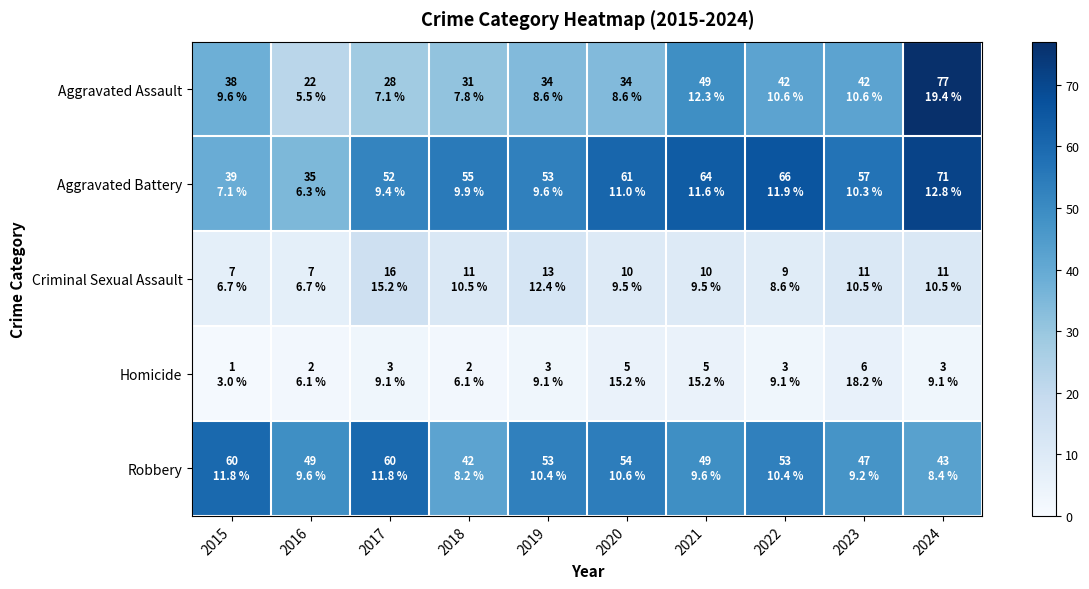

Reading right to left, list all the values displayed in this chart.

Aggravated Assault: 2024=77	2023=42	2022=42	2021=49	2020=34	2019=34	2018=31	2017=28	2016=22	2015=38
Aggravated Battery: 2024=71	2023=57	2022=66	2021=64	2020=61	2019=53	2018=55	2017=52	2016=35	2015=39
Criminal Sexual Assault: 2024=11	2023=11	2022=9	2021=10	2020=10	2019=13	2018=11	2017=16	2016=7	2015=7
Homicide: 2024=3	2023=6	2022=3	2021=5	2020=5	2019=3	2018=2	2017=3	2016=2	2015=1
Robbery: 2024=43	2023=47	2022=53	2021=49	2020=54	2019=53	2018=42	2017=60	2016=49	2015=60